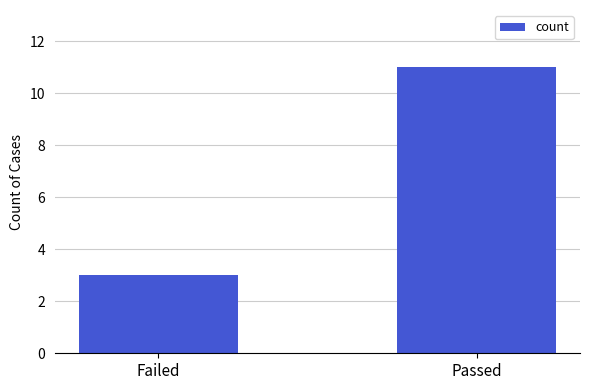

What is the maximum value shown in the chart?

11